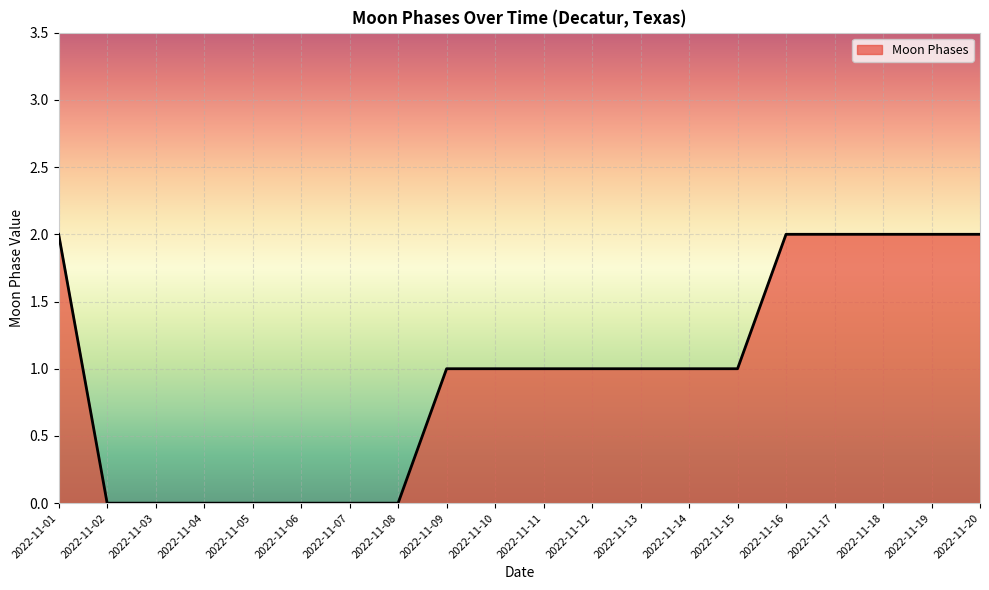

Is it true that the value at 2022-11-03 is 0?

True